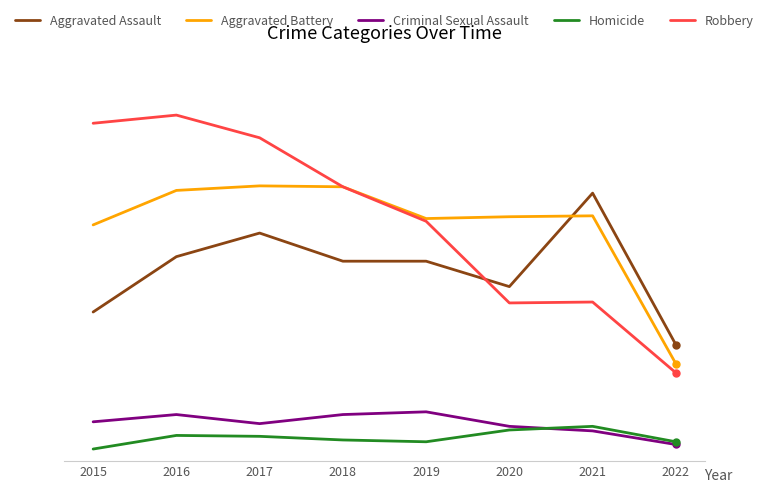

Which series has the largest total across all categories?

Robbery